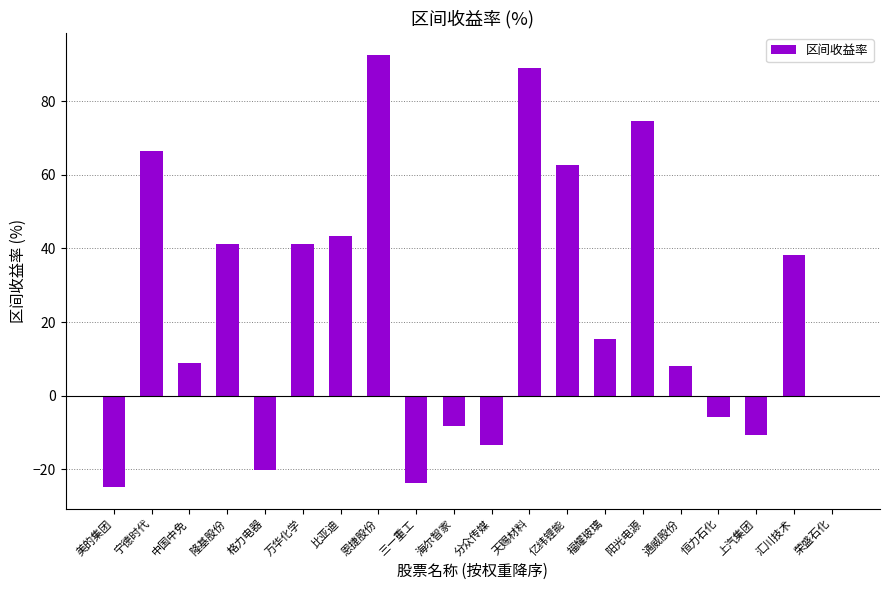

Is it true that the value at 海尔智家 is -8.2?

True